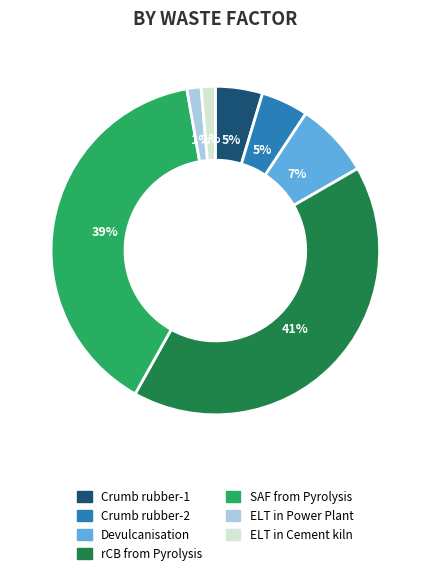

Which slice is the largest?

rCB from Pyrolysis